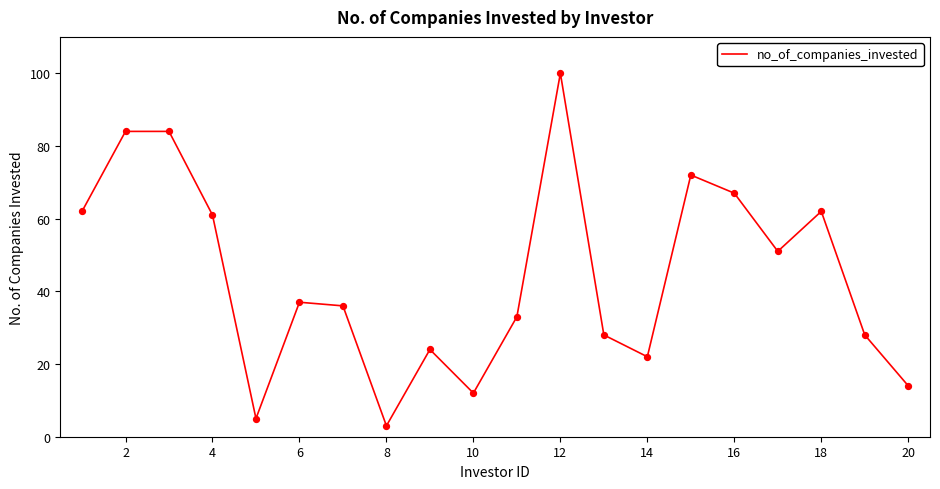

What is the greatest value displayed?

100